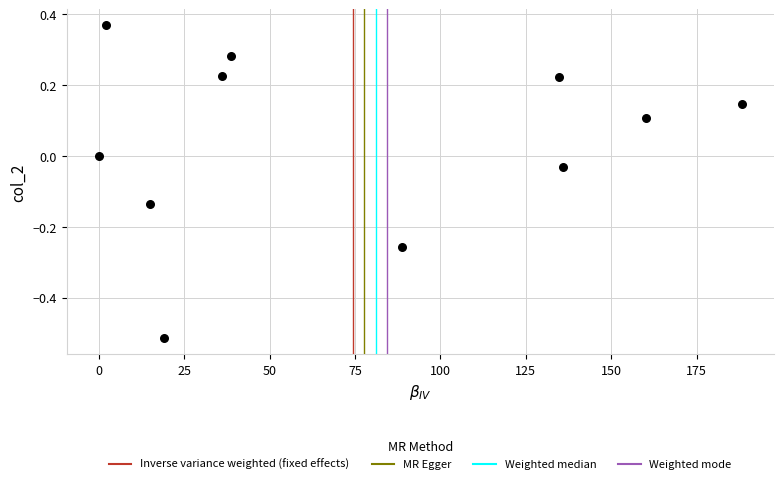

What is the average X value?

74.4